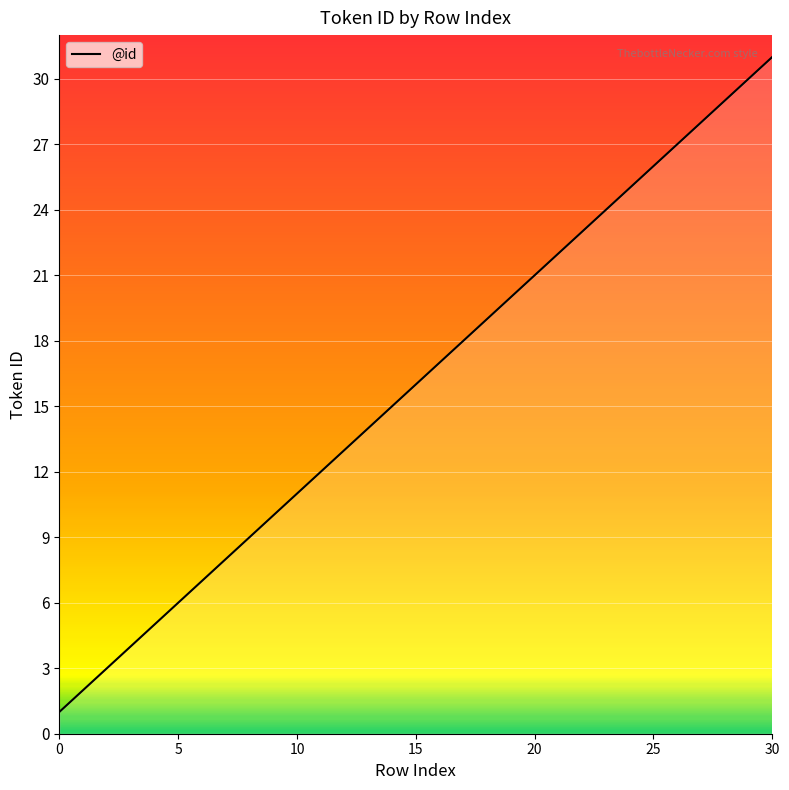

What is the greatest value displayed?

31